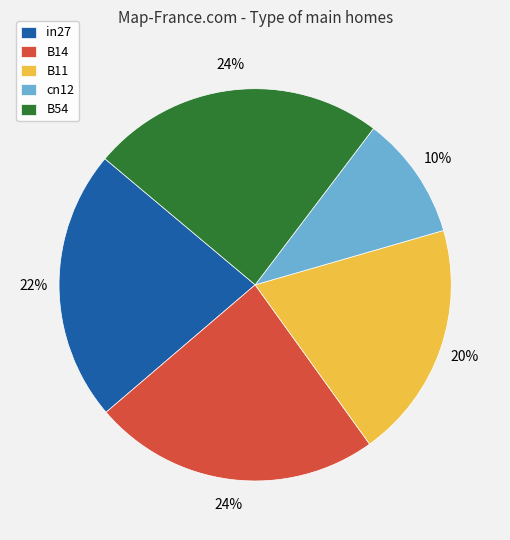

Does cn12 account for over 50% of the chart?

No